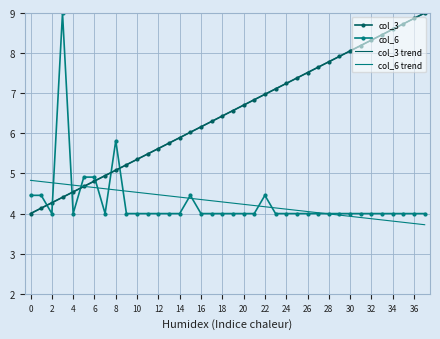

True or false: col_3 and col_3 trend intersect in this chart.

False